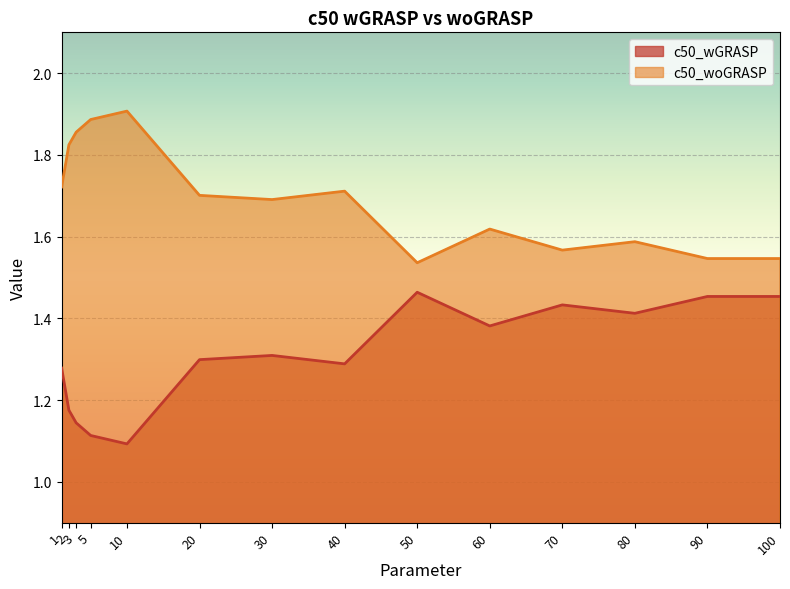

True or false: c50_wGRASP and c50_woGRASP cross at least once.

False